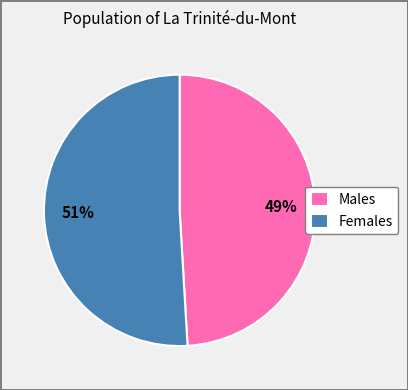

The Females slice represents 64% of the pie. True or false?

False